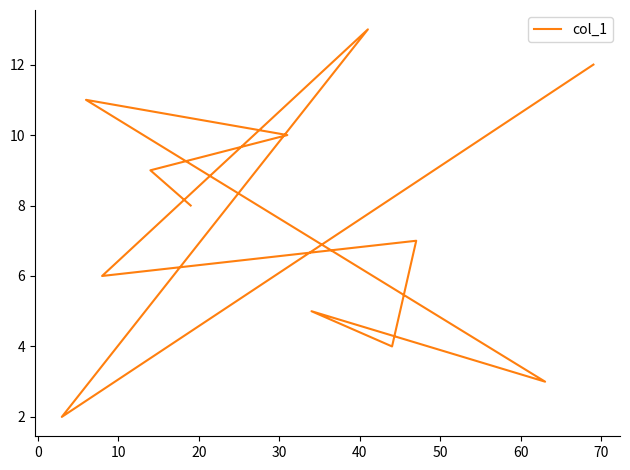

What is the change in value from 40 to 60?

+2